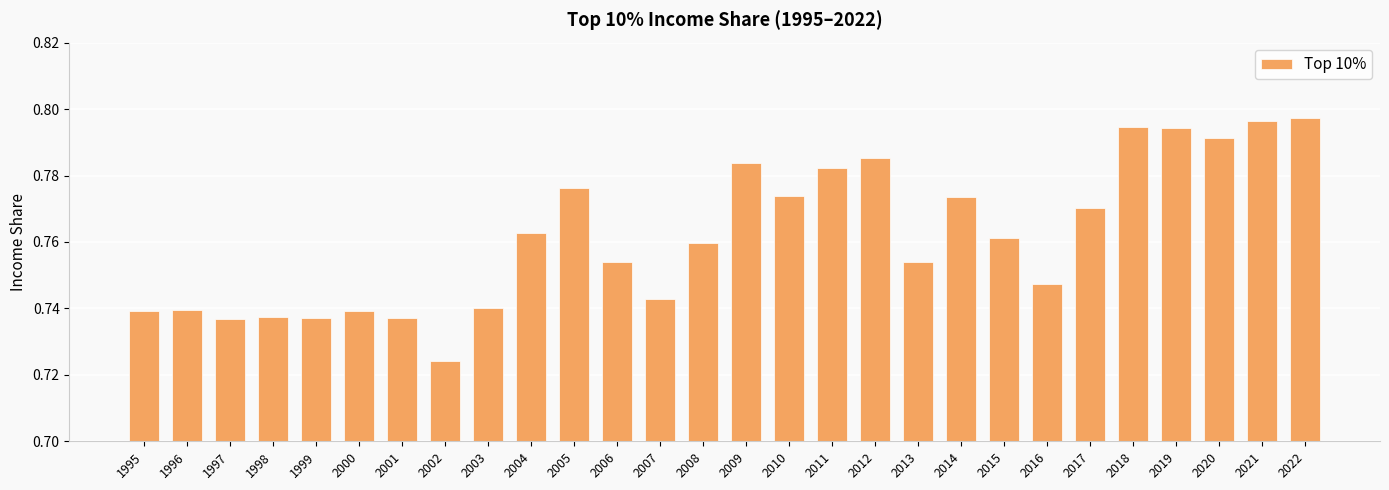

Where is the data nearest to the value 0?

2002